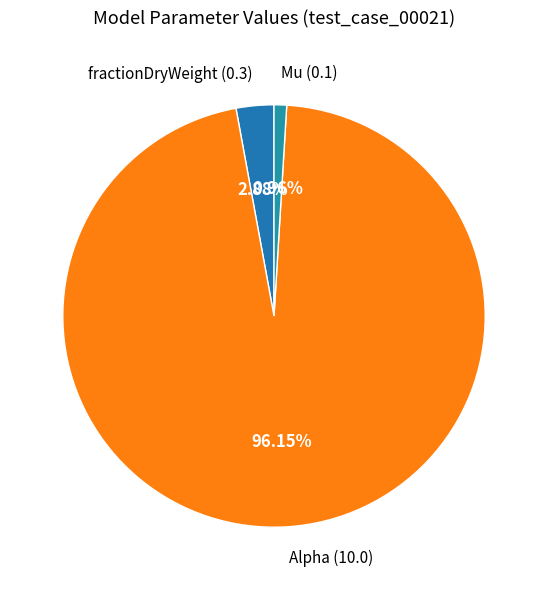

Between Alpha and fractionDryWeight, which is larger?

Alpha